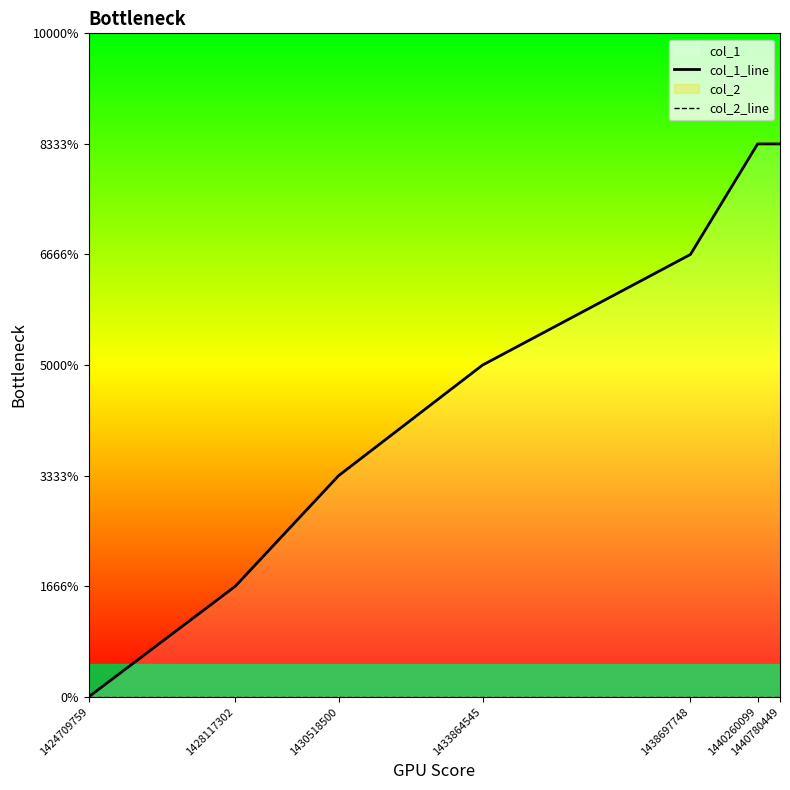

Rank the series by their average value, from highest to lowest.

col_1_line, col_2_line